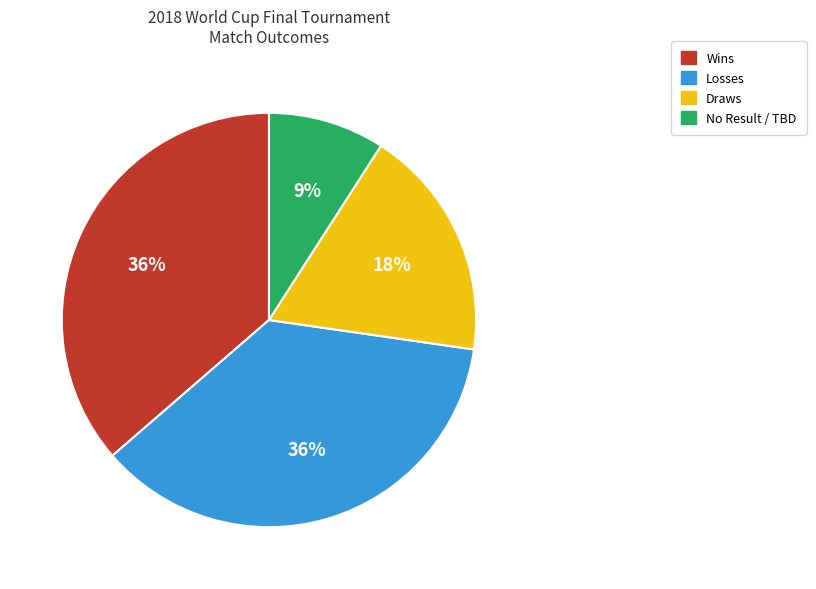

Is there any slice that represents more than half of the pie?

No